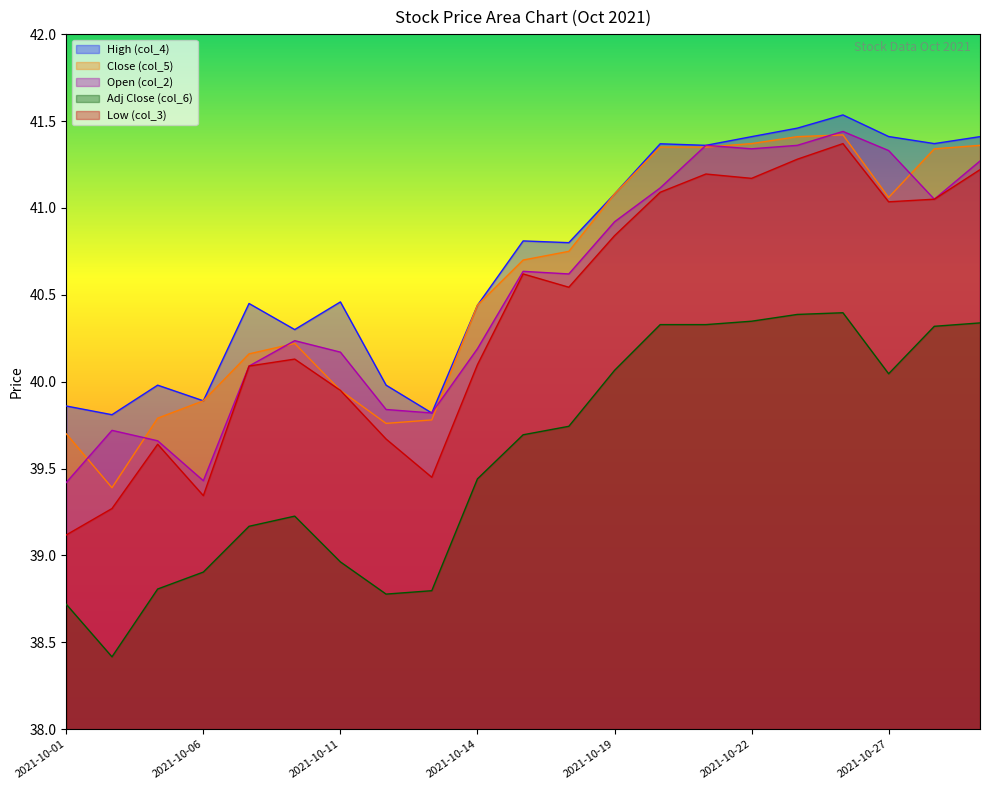

Which category has the highest value in the High (col_4) series?

2021-10-26